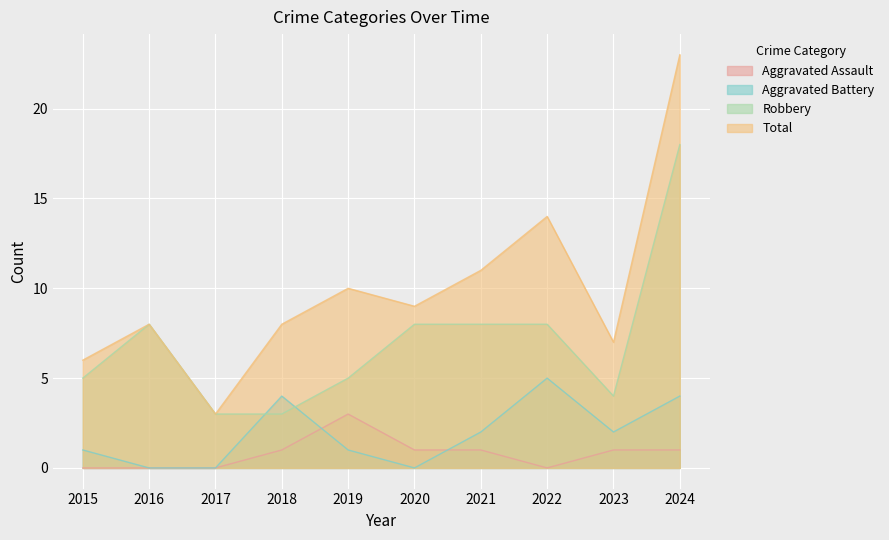

What is the spread (max minus min) of values at 2018?

7